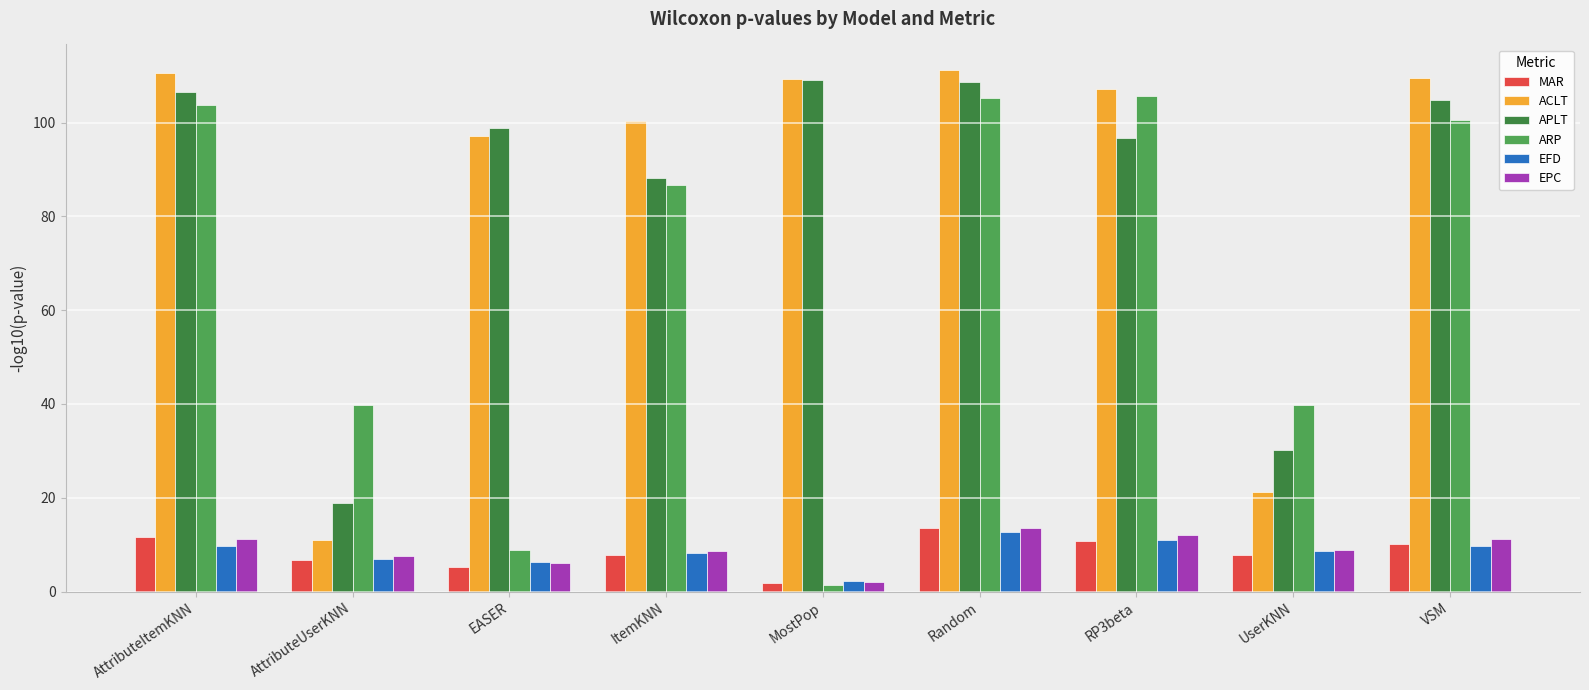

True or false: EPC has a value of 11.9 at AttributeUserKNN.

False